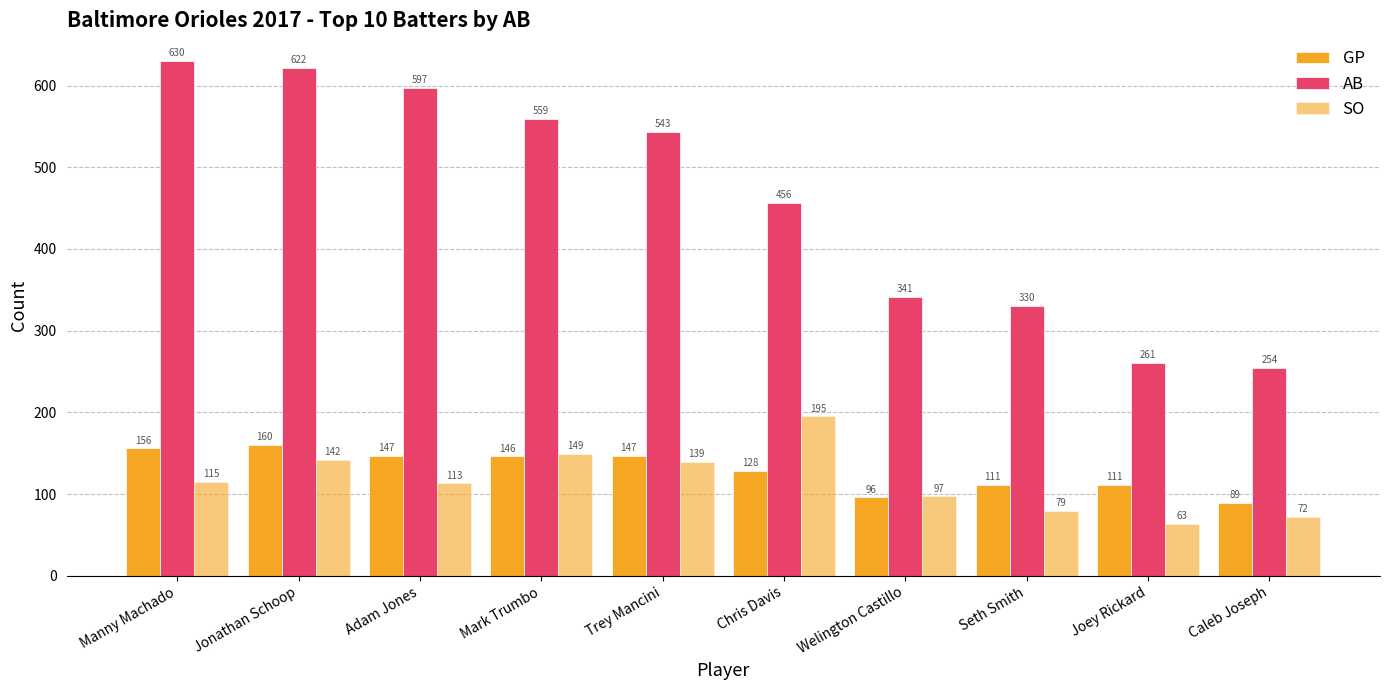

Reading left to right, transcribe all the data shown in this chart.

GP: 156	160	147	146	147	128	96	111	111	89
AB: 630	622	597	559	543	456	341	330	261	254
SO: 115	142	113	149	139	195	97	79	63	72